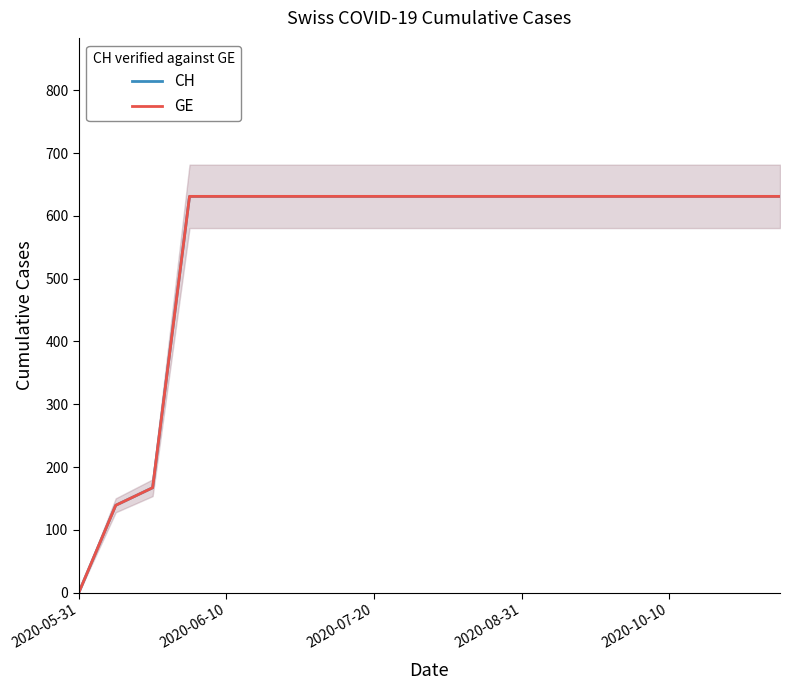

How many data points does each series have?

20